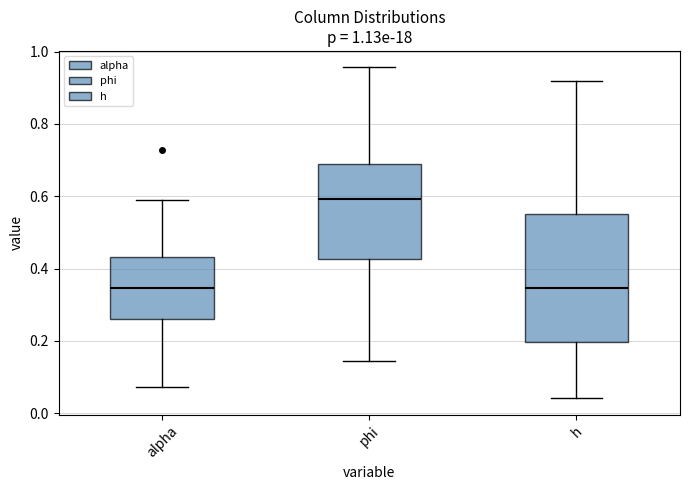

Reading left to right, read every box against the y-axis: the position of its median line, the range the box covers, and the ends of its whiskers. The values are not printed on the chart, so give them approximately, as read against the axis.

alpha: median 0.34, box 0.26 to 0.44, whiskers 0.08 to 0.58
phi: median 0.60, box 0.42 to 0.68, whiskers 0.14 to 0.96
h: median 0.34, box 0.20 to 0.56, whiskers 0.04 to 0.92